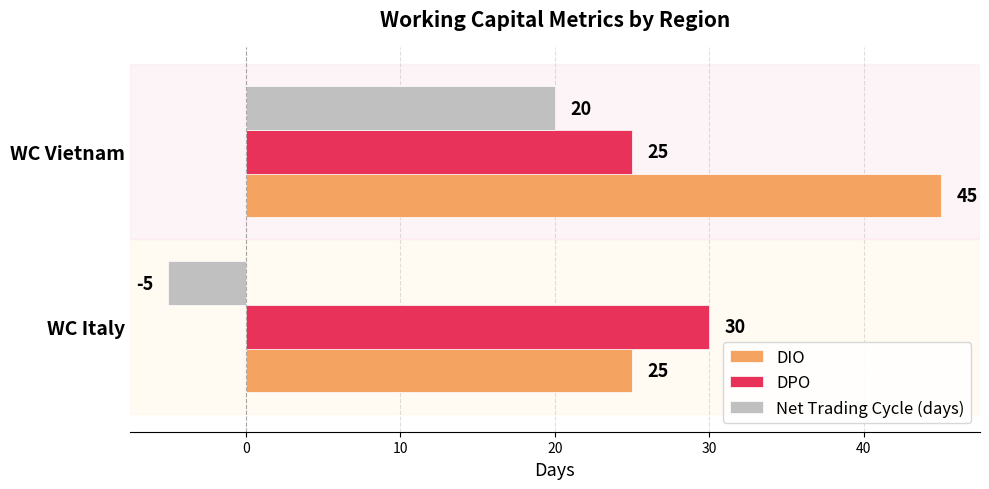

What is the sum of all Net Trading Cycle (days) values?

15